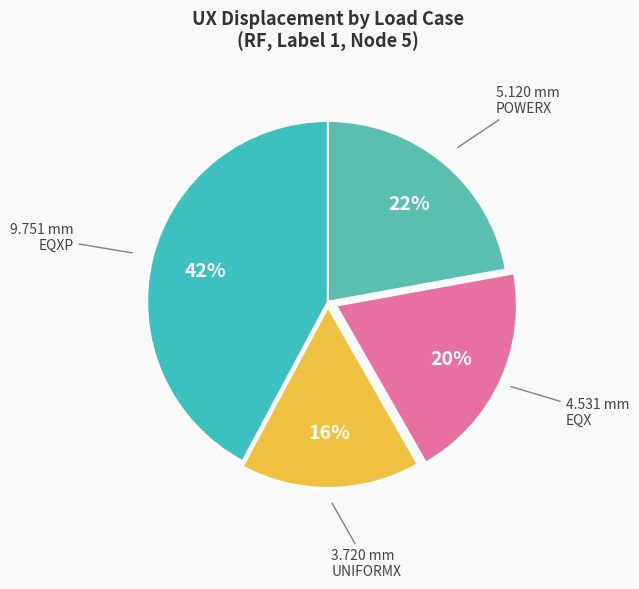

Which slice is the largest?

EQXP